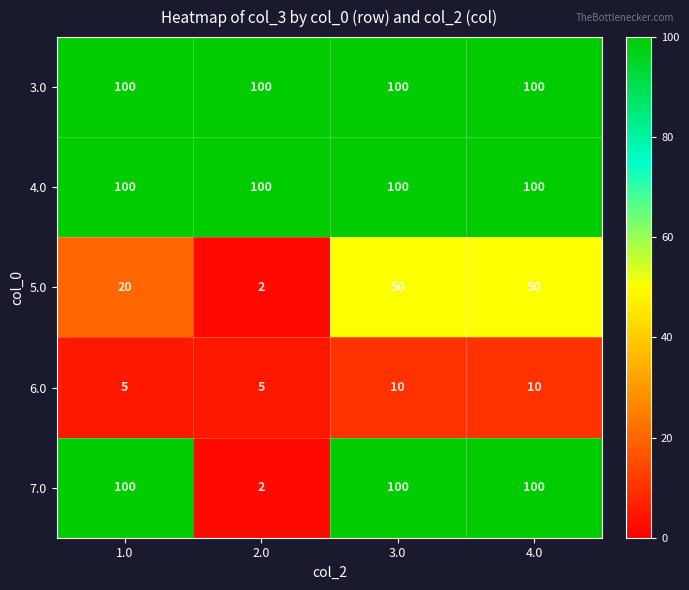

What is the sum of all 6.0 values?

30